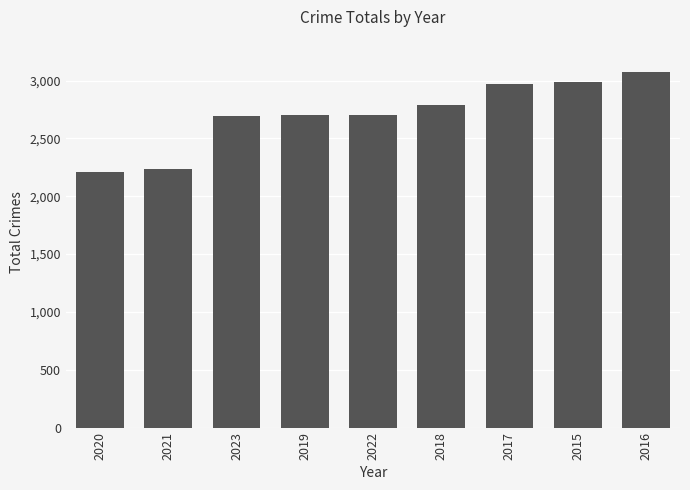

What is the sum of the values at 2022 and 2017?

5676